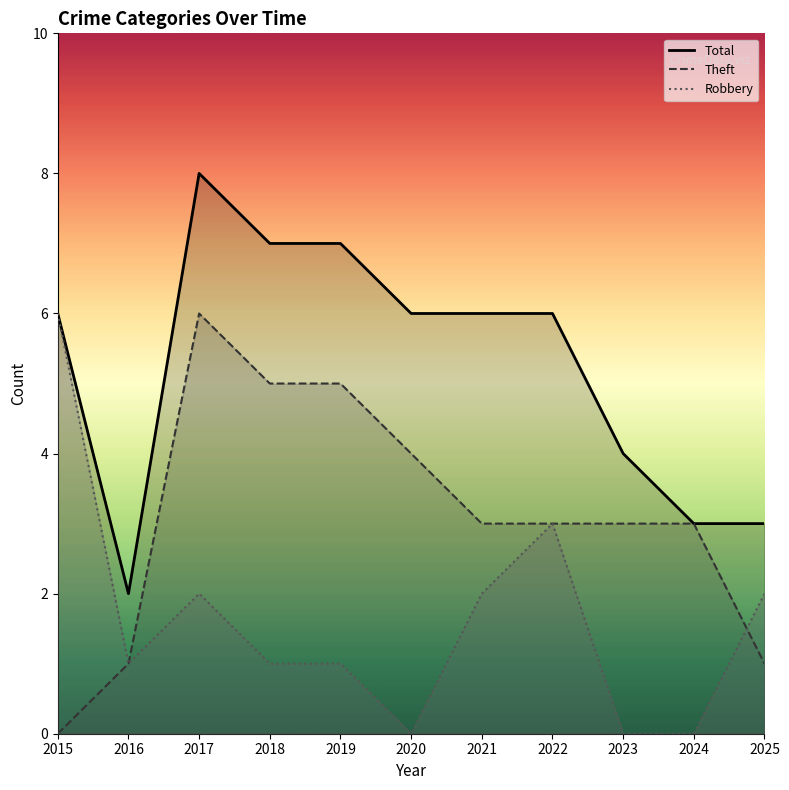

True or false: Robbery has more than 1 points higher than both neighbors.

True